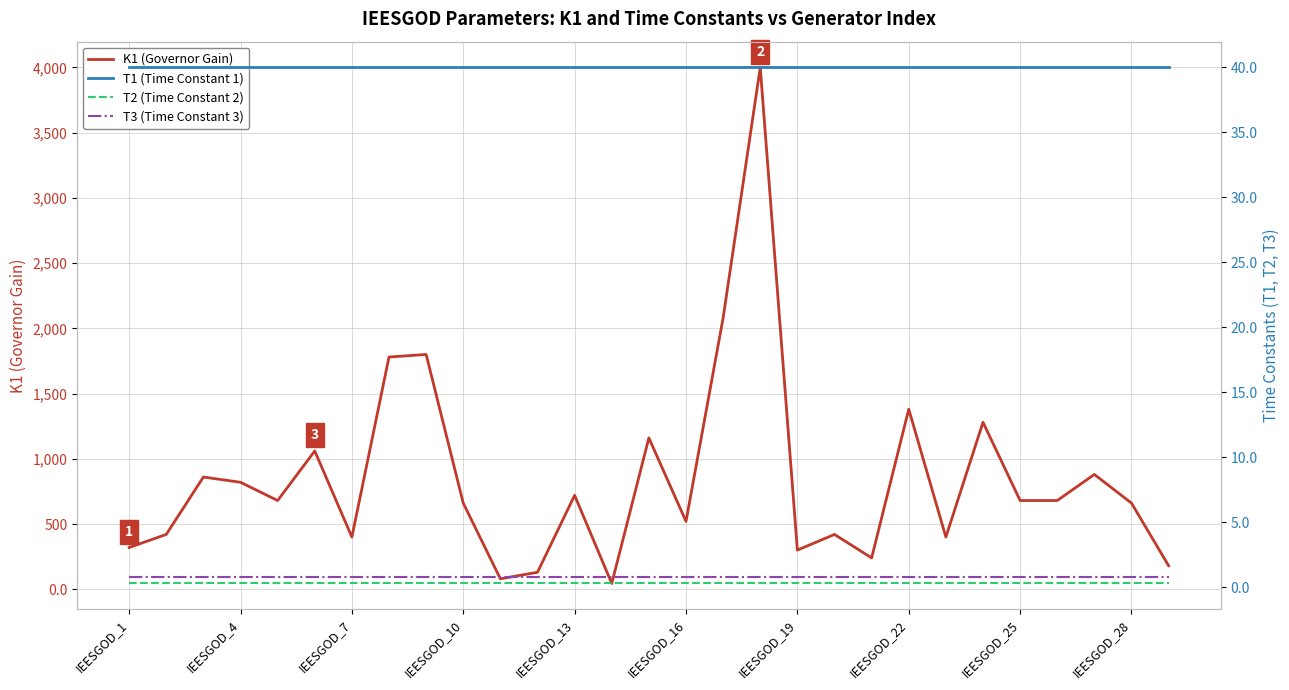

Reading left to right, what are all the values shown in this chart?

K1 (Governor Gain): 320.0	420.0	860.0	820.0	680.0	1060.0	400.0	1780.0	1800.0	660.0	80.0	130.0	720.0	44.0	1160.0	520.0	2080.0	4000.0	300.0	420.0	240.0	1380.0	400.0	1280.0	680.0	680.0	880.0	660.0	180.0
T1 (Time Constant 1): 40.0	40.0	40.0	40.0	40.0	40.0	40.0	40.0	40.0	40.0	40.0	40.0	40.0	40.0	40.0	40.0	40.0	40.0	40.0	40.0	40.0	40.0	40.0	40.0	40.0	40.0	40.0	40.0	40.0
T2 (Time Constant 2): 0.3	0.3	0.3	0.3	0.3	0.3	0.3	0.3	0.3	0.3	0.3	0.3	0.3	0.3	0.3	0.3	0.3	0.3	0.3	0.3	0.3	0.3	0.3	0.3	0.3	0.3	0.3	0.3	0.3
T3 (Time Constant 3): 0.8	0.8	0.8	0.8	0.8	0.8	0.8	0.8	0.8	0.8	0.8	0.8	0.8	0.8	0.8	0.8	0.8	0.8	0.8	0.8	0.8	0.8	0.8	0.8	0.8	0.8	0.8	0.8	0.8